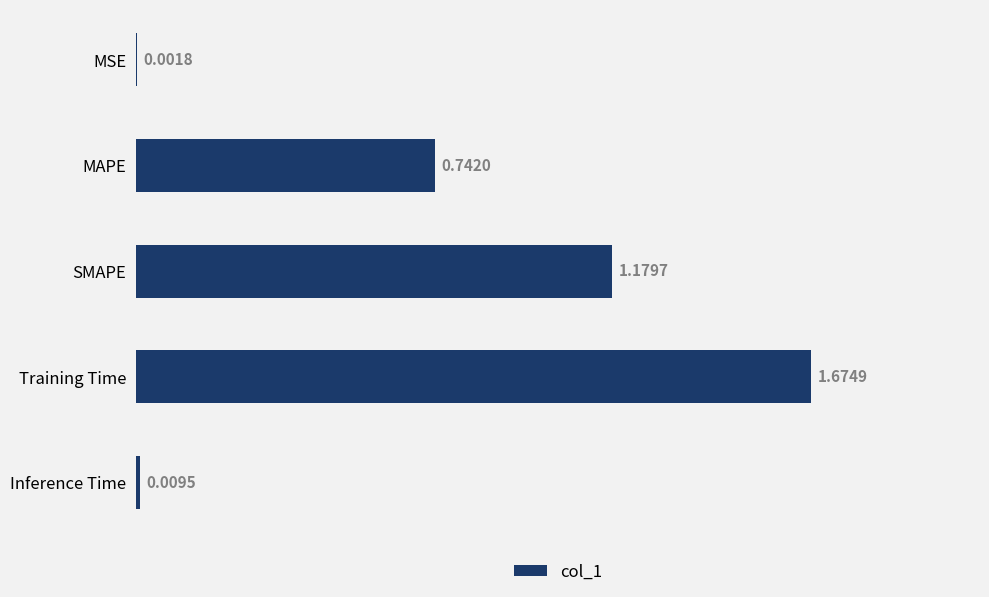

What is the sum of all values?

3.6